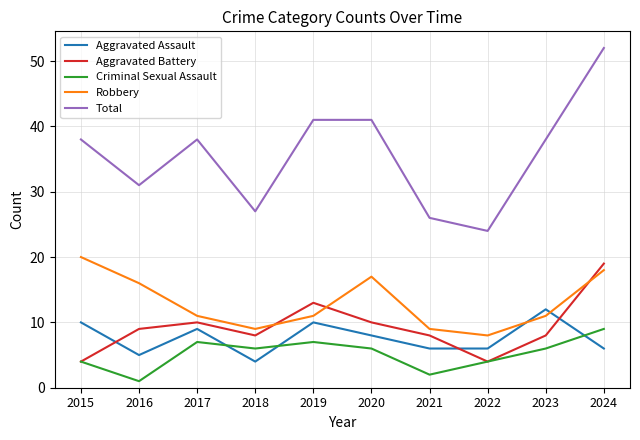

Is it true that Robbery equals 7 at 2019?

False